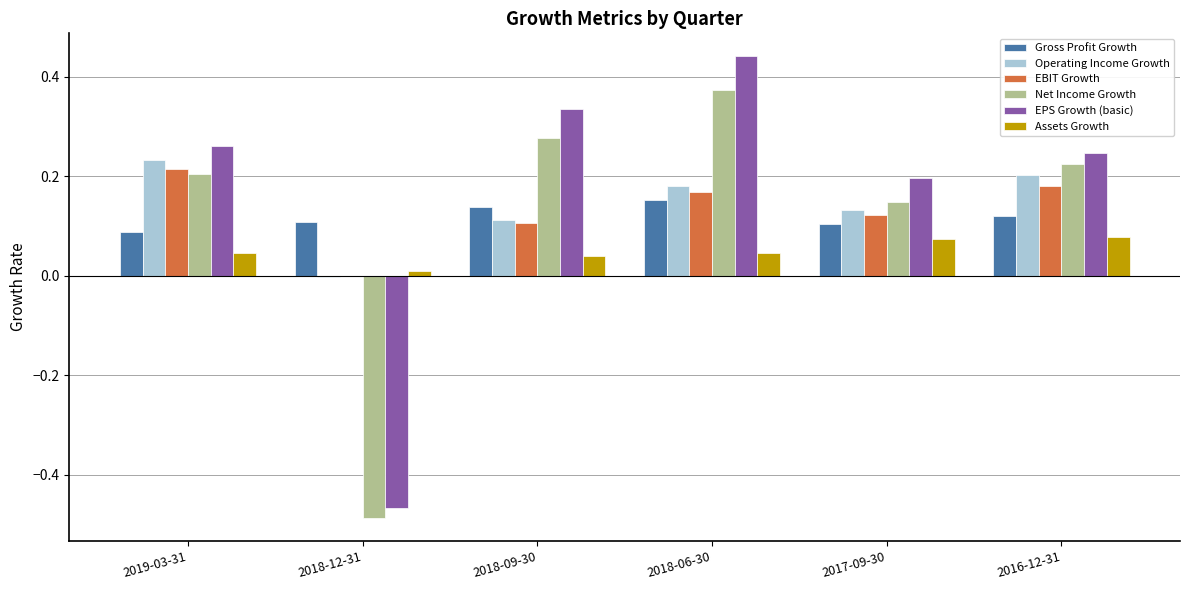

True or false: Assets Growth has a value of 0.1 at 2017-09-30.

True